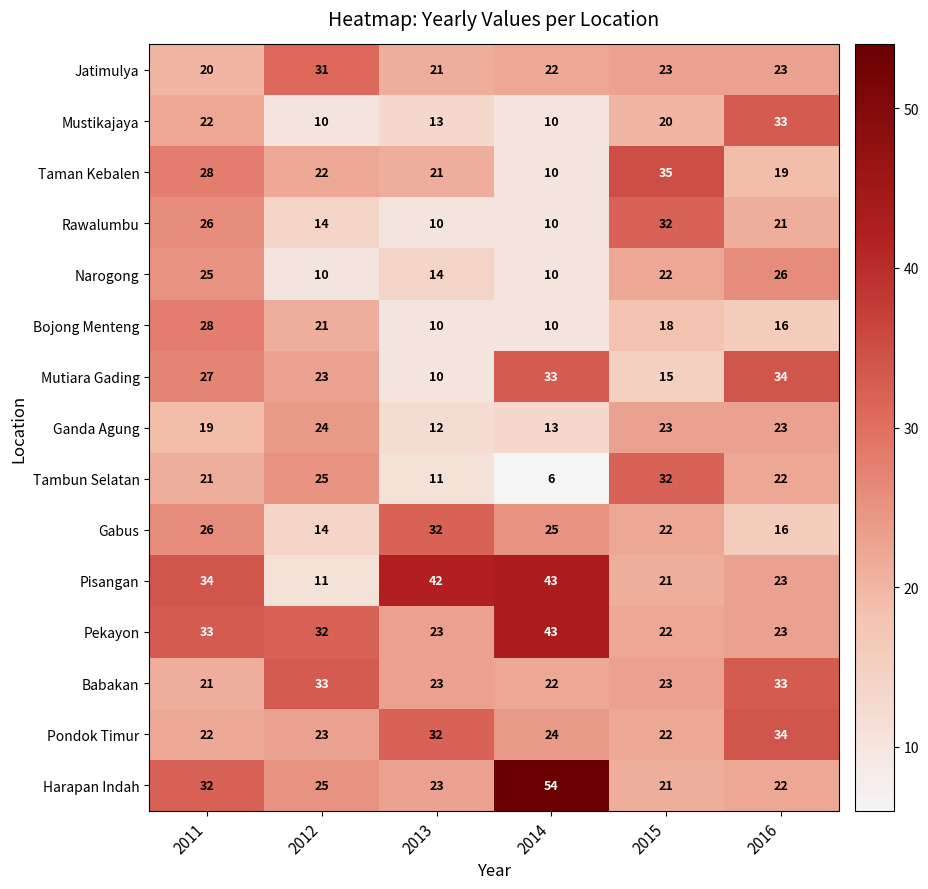

What is the total value across all series at 2014?

335